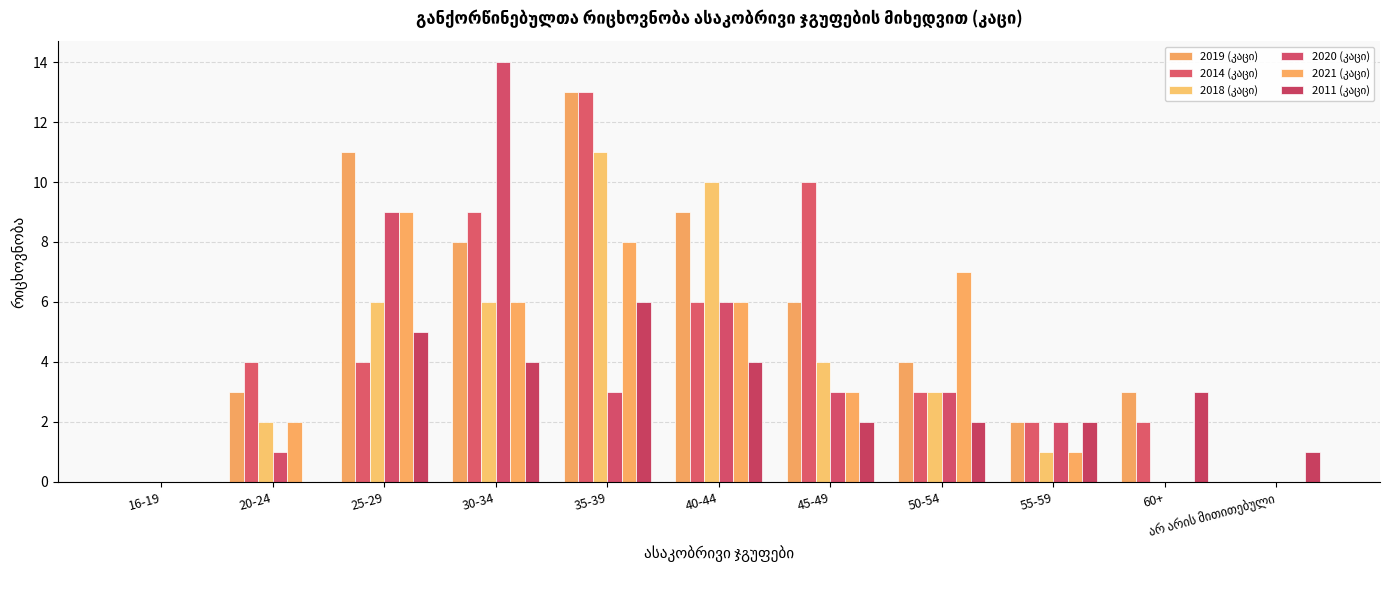

Does the chart contain stacked bars?

No